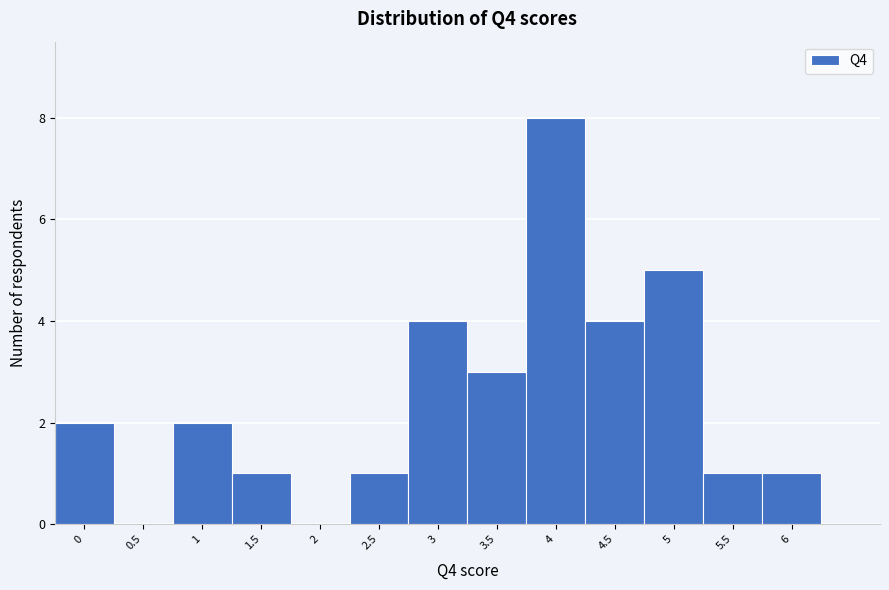

Reading left to right, list every bar in this chart as the range it spans on the x-axis followed by its height. The values are not printed on the chart, so give them approximately, as read against the axis.

-0.25 to 0.25: 2
0.25 to 0.75: 0
0.75 to 1.25: 2
1.25 to 1.75: 1
1.75 to 2.25: 0
2.25 to 2.75: 1
2.75 to 3.25: 4
3.25 to 3.75: 3
3.75 to 4.25: 8
4.25 to 4.75: 4
4.75 to 5.25: 5
5.25 to 5.75: 1
5.75 to 6.25: 1